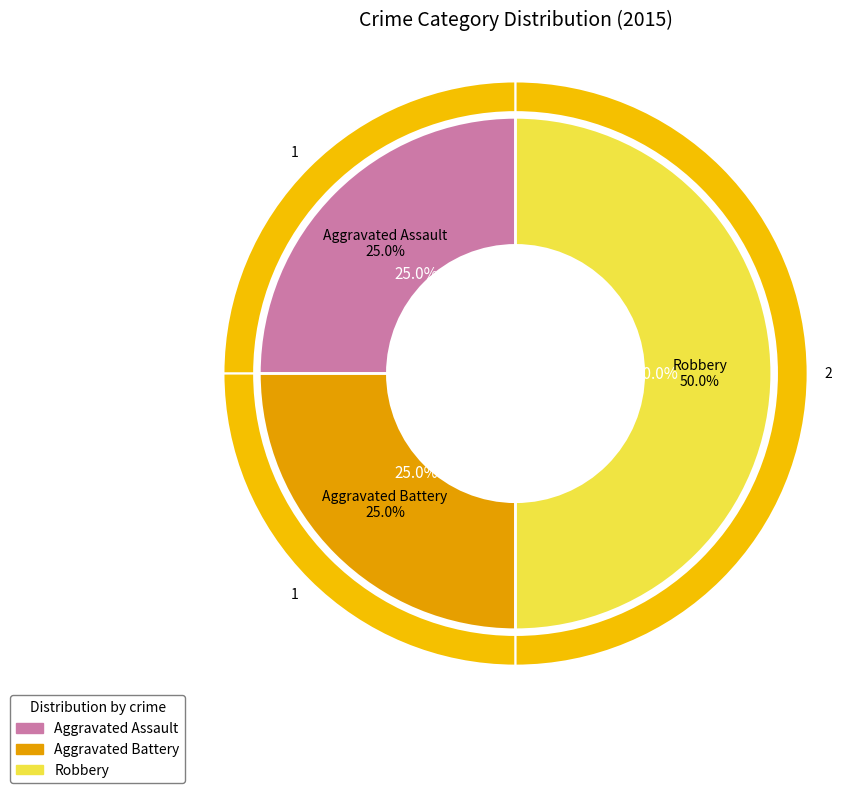

What is the smallest slice in the pie chart?

Aggravated Assault